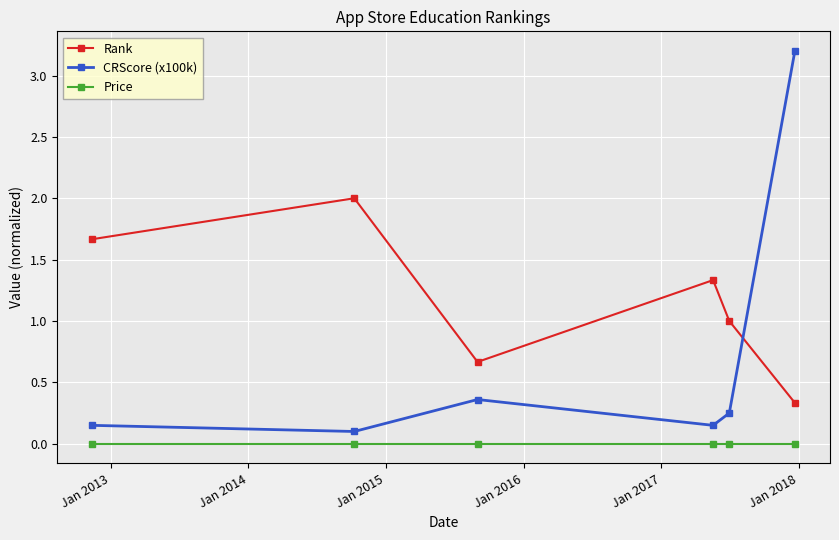

Which series has the widest spread of values?

CRScore (x100k)